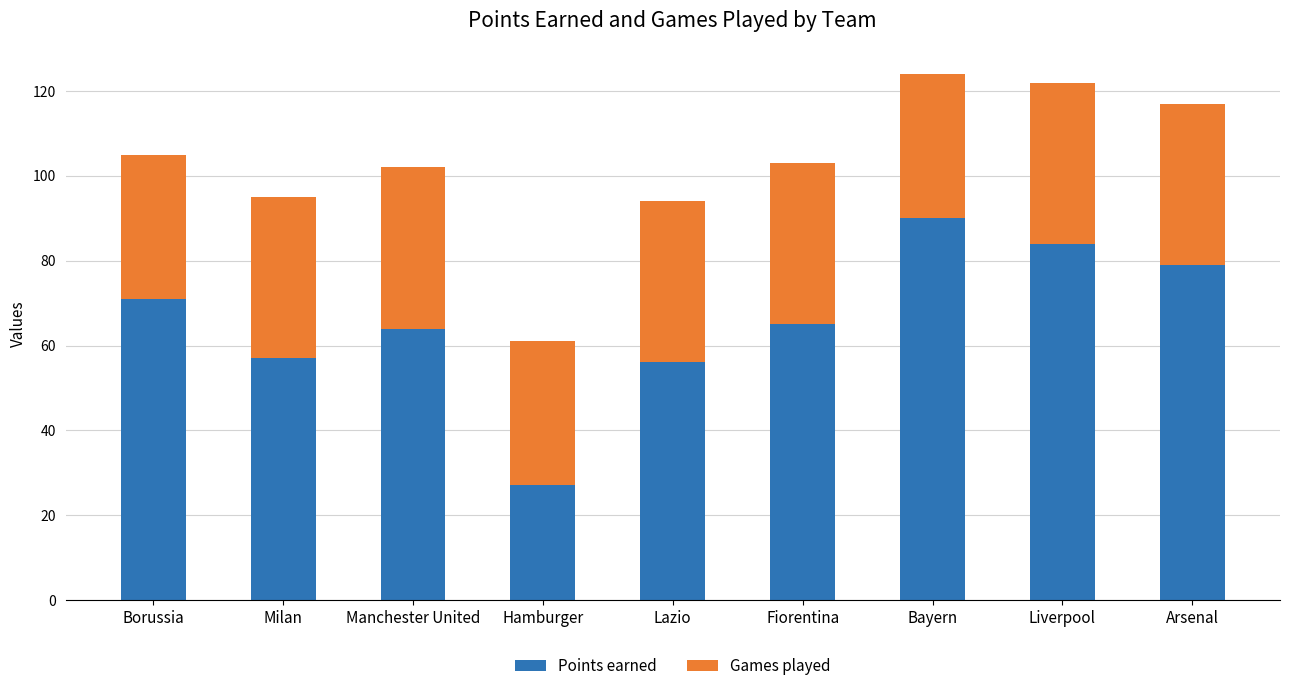

What is the difference between the Points earned values at Liverpool and Milan?

27